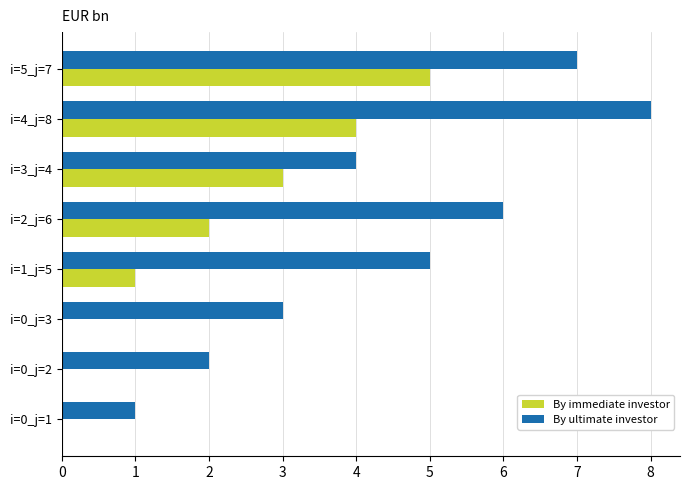

Which series changed the most between i=0_j=3 and i=4_j=8?

By ultimate investor